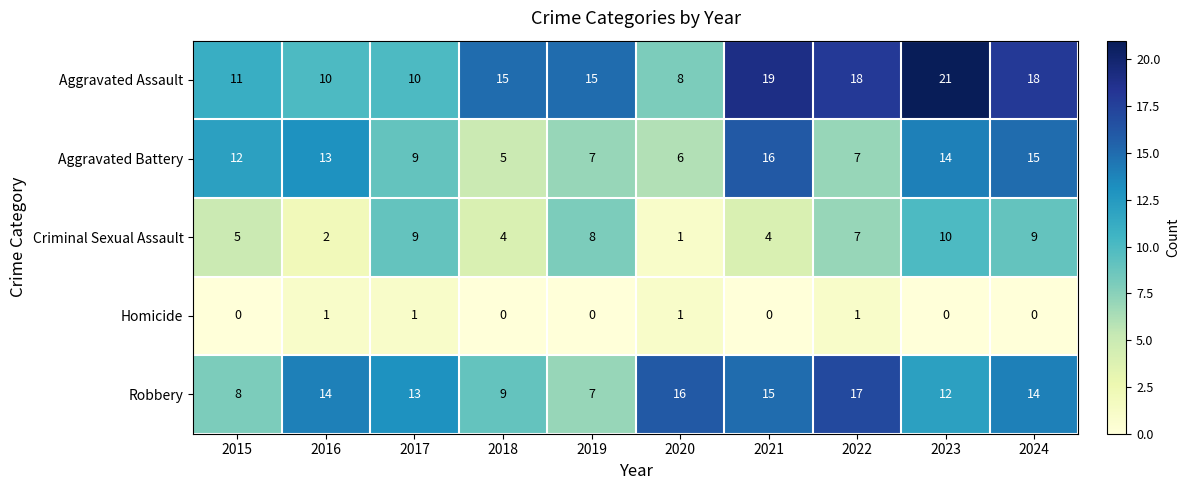

The value of Aggravated Battery at 2020 is 2. True or false?

False